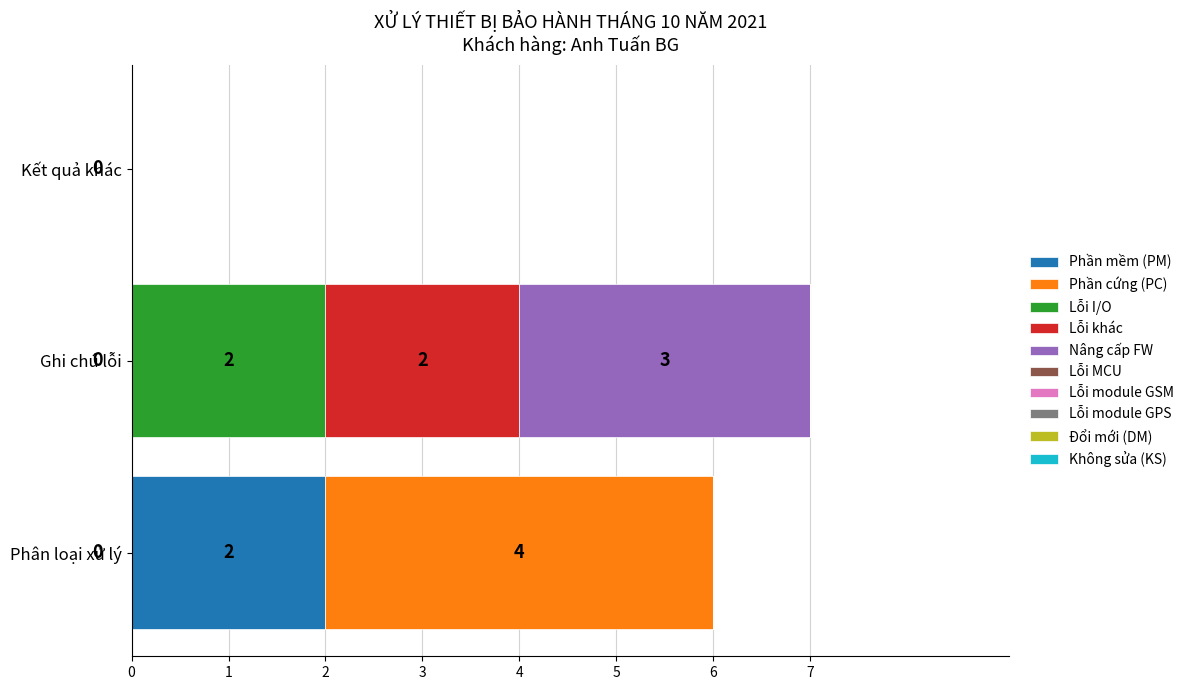

At which category is the sum across all series the highest?

Ghi chú lỗi